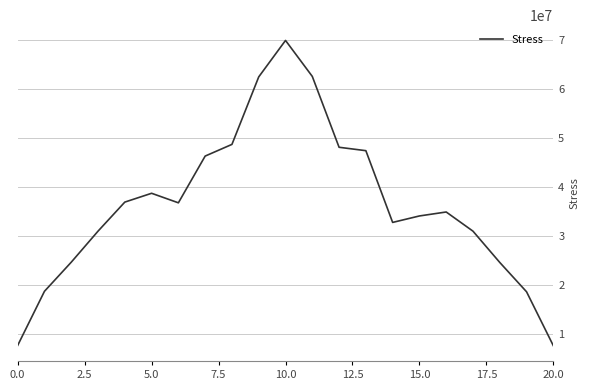

What is the maximum value shown in the chart?

69862398.1